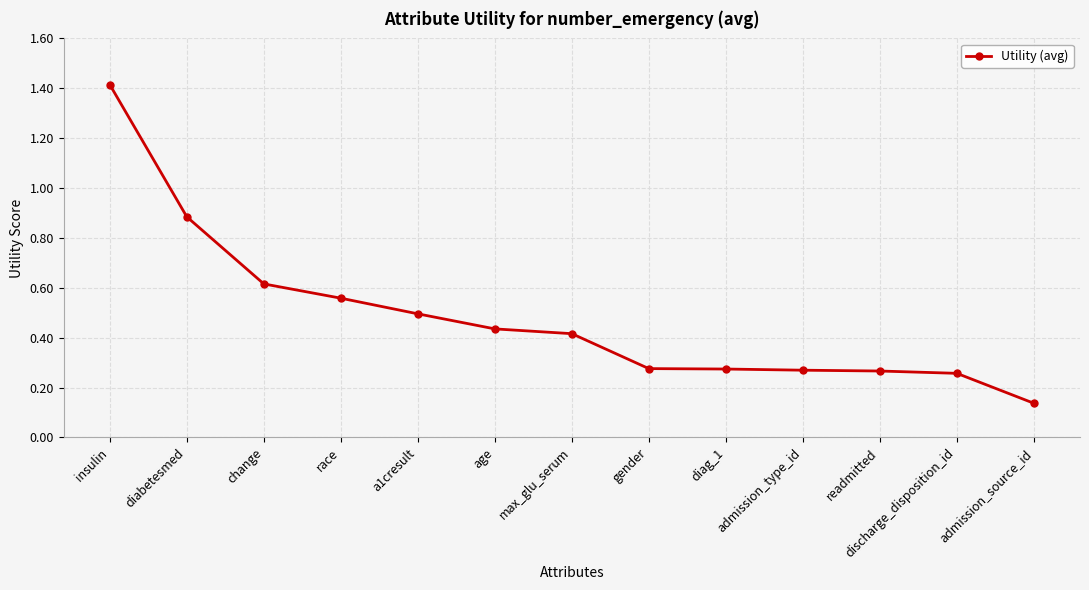

Which has a higher value, gender or insulin?

insulin